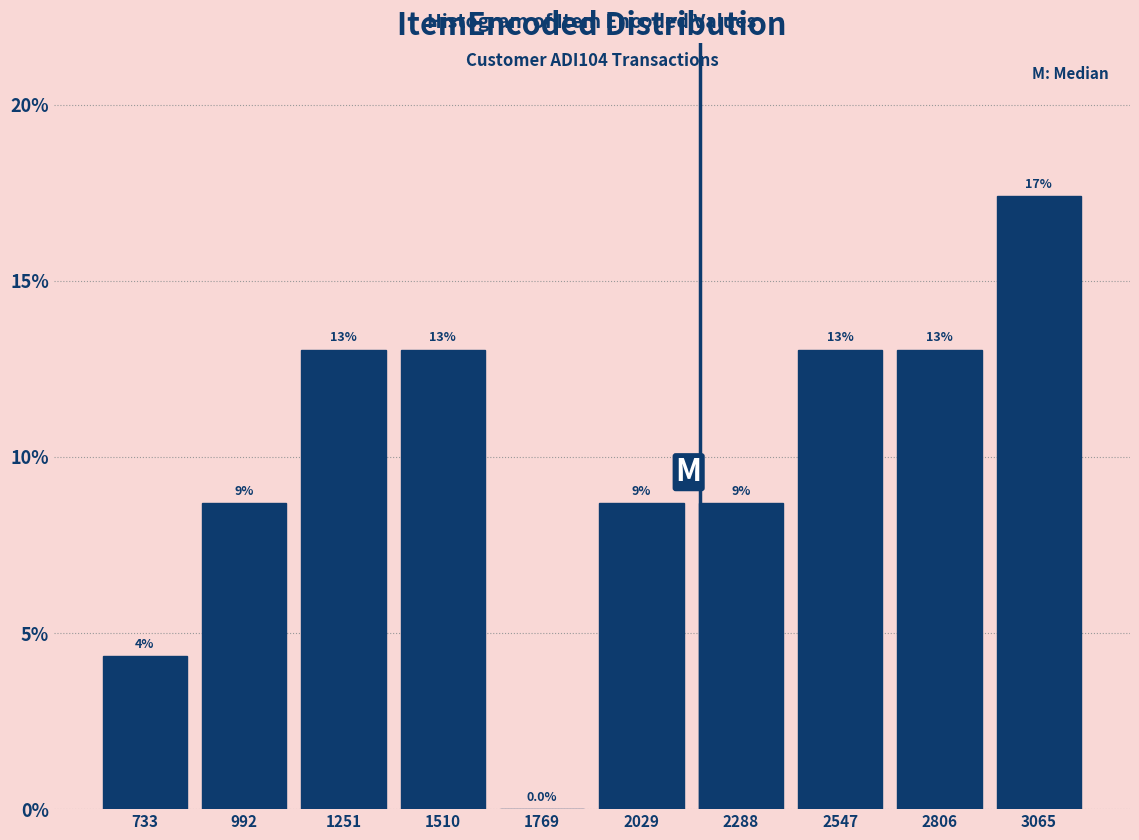

Over which range of the x-axis is the bar tallest?

2950 to 3200